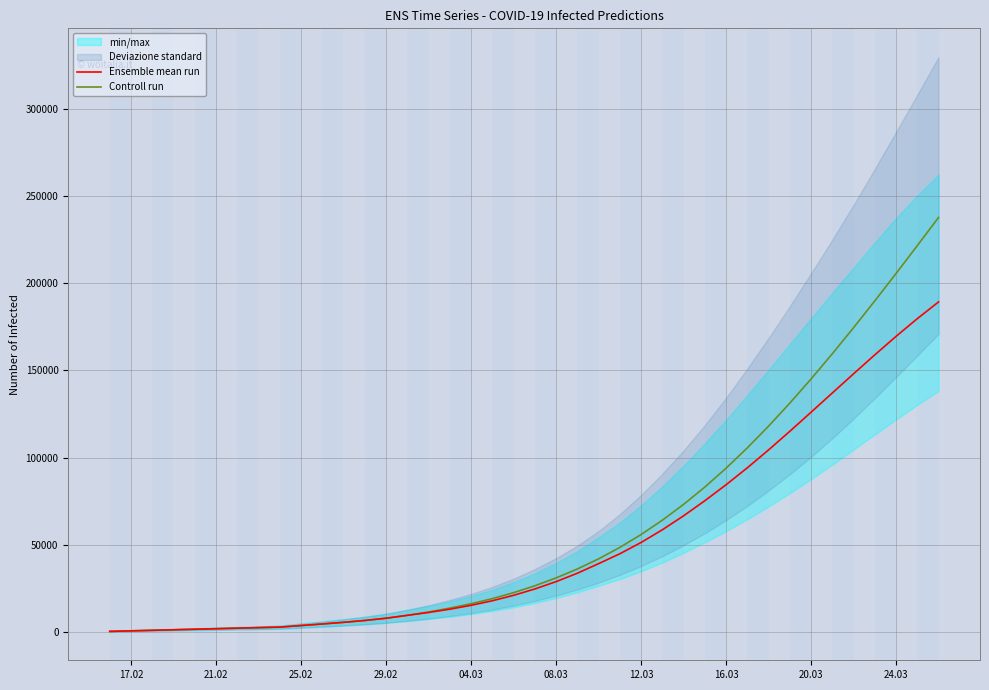

List the series in order of their overall mean, highest first.

Controll run, Ensemble mean run